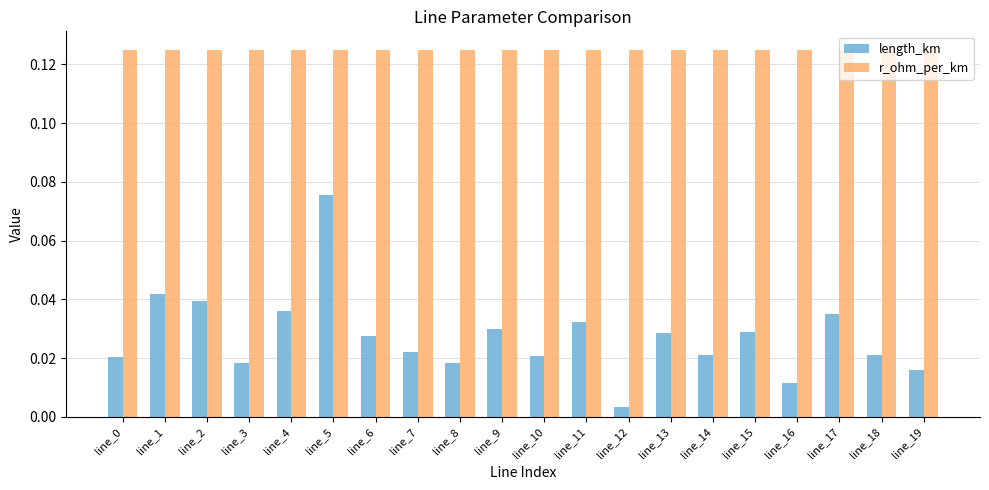

Rank the series at line_15 from lowest to highest value.

length_km, r_ohm_per_km